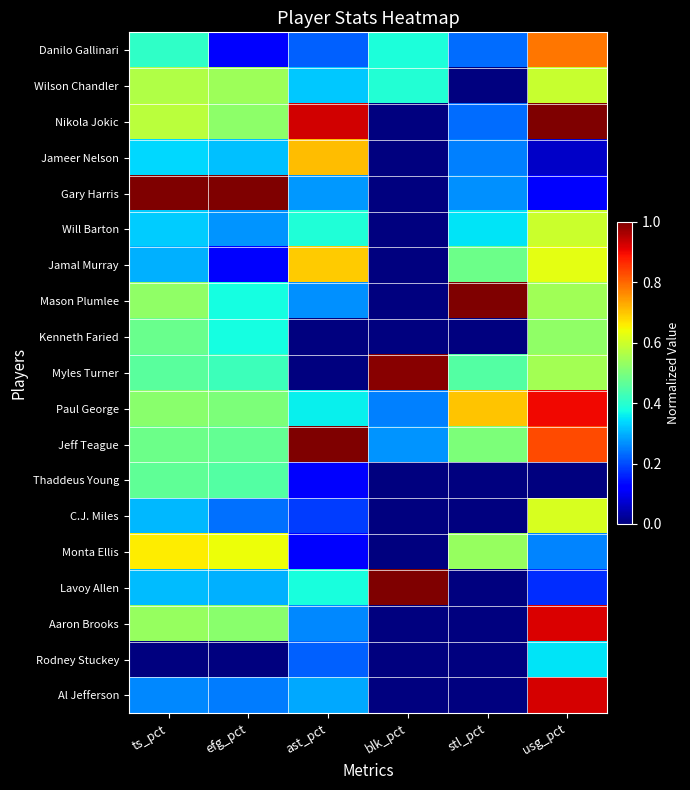

Reading left to right, transcribe all the data shown in this chart.

Danilo Gallinari: ts_pct=0.4	efg_pct=0.1	ast_pct=0.2	blk_pct=0.4	stl_pct=0.2	usg_pct=0.8
Wilson Chandler: ts_pct=0.6	efg_pct=0.5	ast_pct=0.3	blk_pct=0.4	stl_pct=0.0	usg_pct=0.6
Nikola Jokic: ts_pct=0.6	efg_pct=0.5	ast_pct=0.9	blk_pct=0.0	stl_pct=0.2	usg_pct=1.0
Jameer Nelson: ts_pct=0.3	efg_pct=0.3	ast_pct=0.7	blk_pct=0.0	stl_pct=0.2	usg_pct=0.1
Gary Harris: ts_pct=1.0	efg_pct=1.0	ast_pct=0.3	blk_pct=0.0	stl_pct=0.3	usg_pct=0.1
Will Barton: ts_pct=0.3	efg_pct=0.3	ast_pct=0.4	blk_pct=0.0	stl_pct=0.4	usg_pct=0.6
Jamal Murray: ts_pct=0.3	efg_pct=0.1	ast_pct=0.7	blk_pct=0.0	stl_pct=0.5	usg_pct=0.6
Mason Plumlee: ts_pct=0.5	efg_pct=0.4	ast_pct=0.3	blk_pct=0.0	stl_pct=1.0	usg_pct=0.5
Kenneth Faried: ts_pct=0.5	efg_pct=0.4	ast_pct=0.0	blk_pct=0.0	stl_pct=0.0	usg_pct=0.5
Myles Turner: ts_pct=0.5	efg_pct=0.4	ast_pct=0.0	blk_pct=1.0	stl_pct=0.5	usg_pct=0.5
Paul George: ts_pct=0.5	efg_pct=0.5	ast_pct=0.4	blk_pct=0.3	stl_pct=0.7	usg_pct=0.9
Jeff Teague: ts_pct=0.5	efg_pct=0.5	ast_pct=1.0	blk_pct=0.3	stl_pct=0.5	usg_pct=0.8
Thaddeus Young: ts_pct=0.5	efg_pct=0.5	ast_pct=0.1	blk_pct=0.0	stl_pct=0.0	usg_pct=0.0
C.J. Miles: ts_pct=0.3	efg_pct=0.2	ast_pct=0.2	blk_pct=0.0	stl_pct=0.0	usg_pct=0.6
Monta Ellis: ts_pct=0.7	efg_pct=0.6	ast_pct=0.1	blk_pct=0.0	stl_pct=0.5	usg_pct=0.3
Lavoy Allen: ts_pct=0.3	efg_pct=0.3	ast_pct=0.4	blk_pct=1.0	stl_pct=0.0	usg_pct=0.2
Aaron Brooks: ts_pct=0.5	efg_pct=0.5	ast_pct=0.3	blk_pct=0.0	stl_pct=0.0	usg_pct=0.9
Rodney Stuckey: ts_pct=0.0	efg_pct=0.0	ast_pct=0.2	blk_pct=0.0	stl_pct=0.0	usg_pct=0.4
Al Jefferson: ts_pct=0.3	efg_pct=0.2	ast_pct=0.3	blk_pct=0.0	stl_pct=0.0	usg_pct=0.9